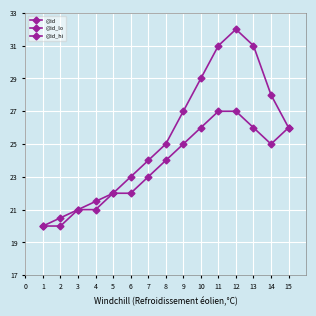

Is the value of @id_hi at 7 greater than the value of @id_lo at 10?

No